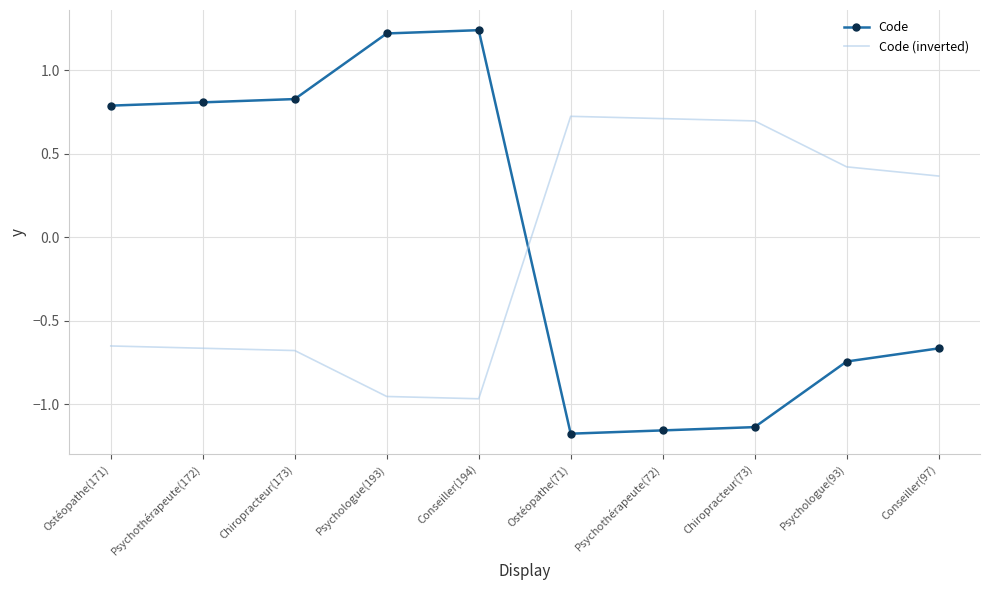

Is the value of Code (inverted) at Ostéopathe(71) greater than the value of Code at Psychothérapeute(172)?

No